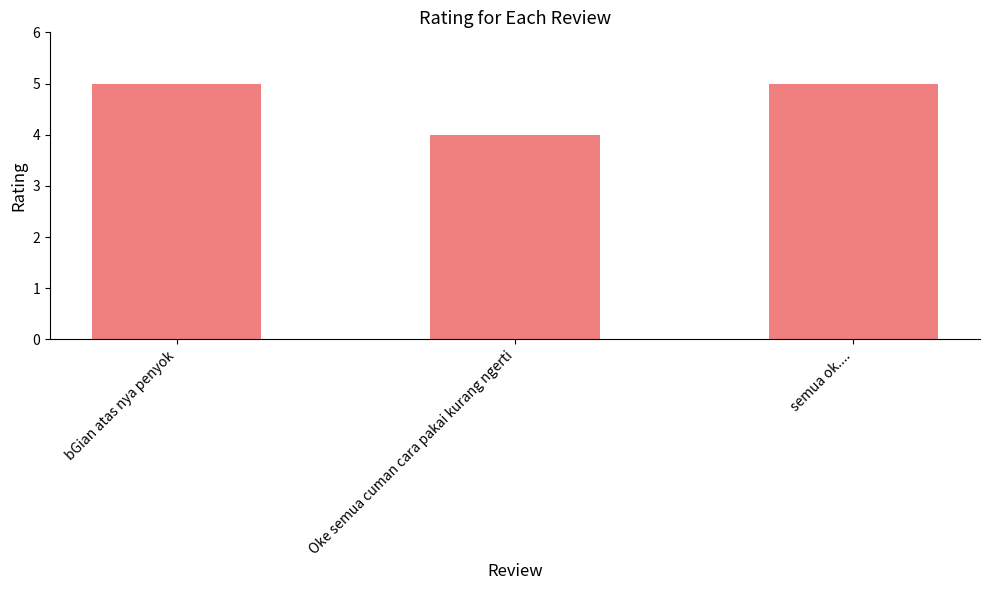

What is the difference between the values at bGian atas nya penyok and Oke semua cuman cara pakai kurang ngerti?

1